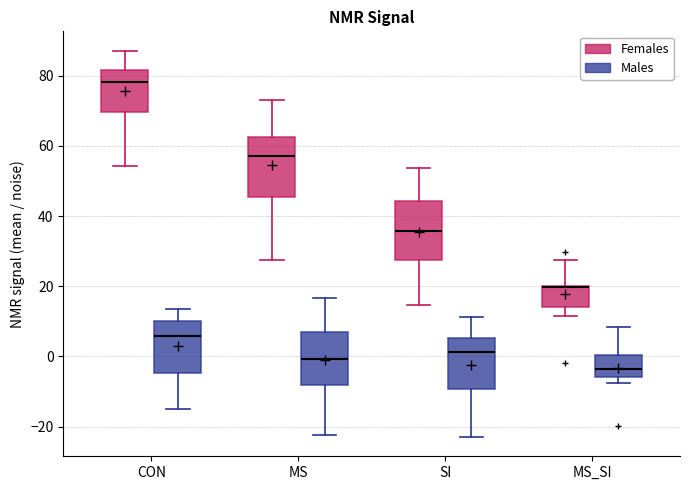

Reading left to right, transcribe this box plot: for each box, give where its median line is, the range the box spans, and where its two whiskers end, as read against the y-axis. The values are not printed on the chart, so give them approximately, as read against the axis.

CON (Females): median 78, box 70 to 82, whiskers 54 to 88
CON (Males): median 6, box -4 to 10, whiskers -14 to 14
MS (Females): median 58, box 46 to 62, whiskers 28 to 72
MS (Males): median 0, box -8 to 6, whiskers -22 to 16
SI (Females): median 36, box 28 to 44, whiskers 14 to 54
SI (Males): median 2, box -10 to 6, whiskers -22 to 12
MS_SI (Females): median 20 (drawn on the box's upper edge), box 14 to 20, whiskers 12 to 28
MS_SI (Males): median -4, box -6 to 0, whiskers -8 to 8